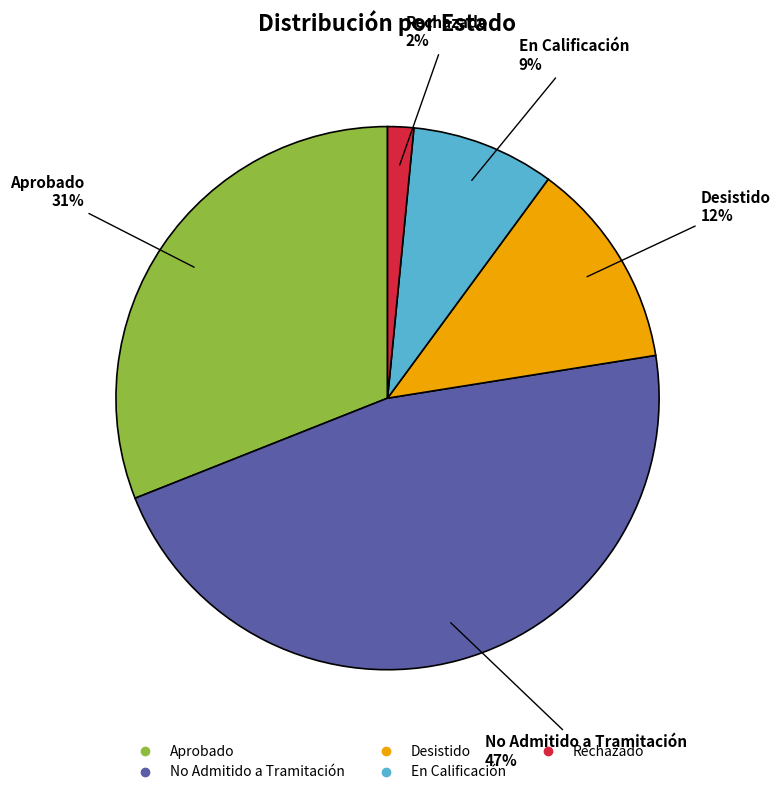

Rank the categories by value from highest to lowest.

No Admitido a Tramitación, Aprobado, Desistido, En Calificación, Rechazado